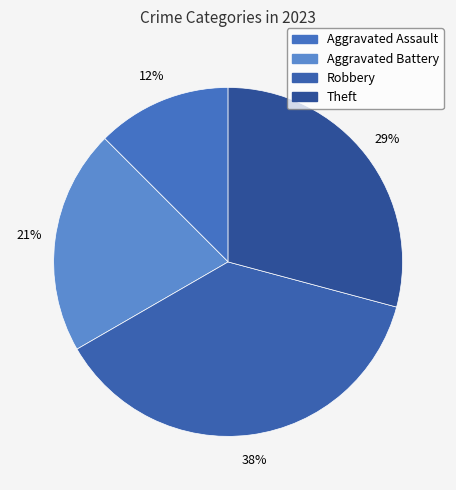

Does any single category account for the majority?

No